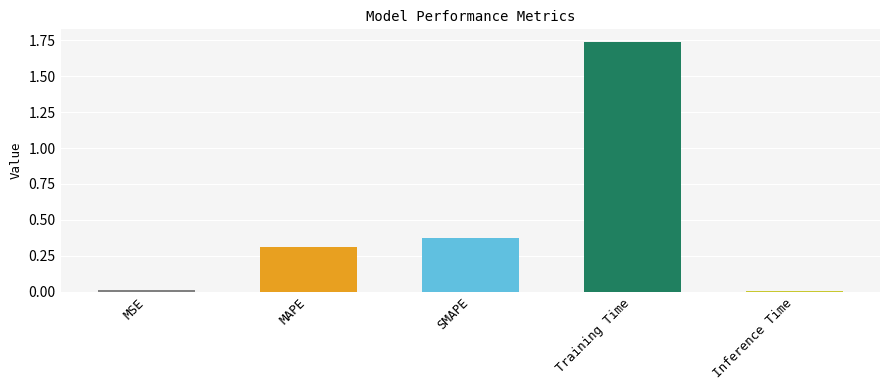

Between MAPE and SMAPE, which is larger?

SMAPE